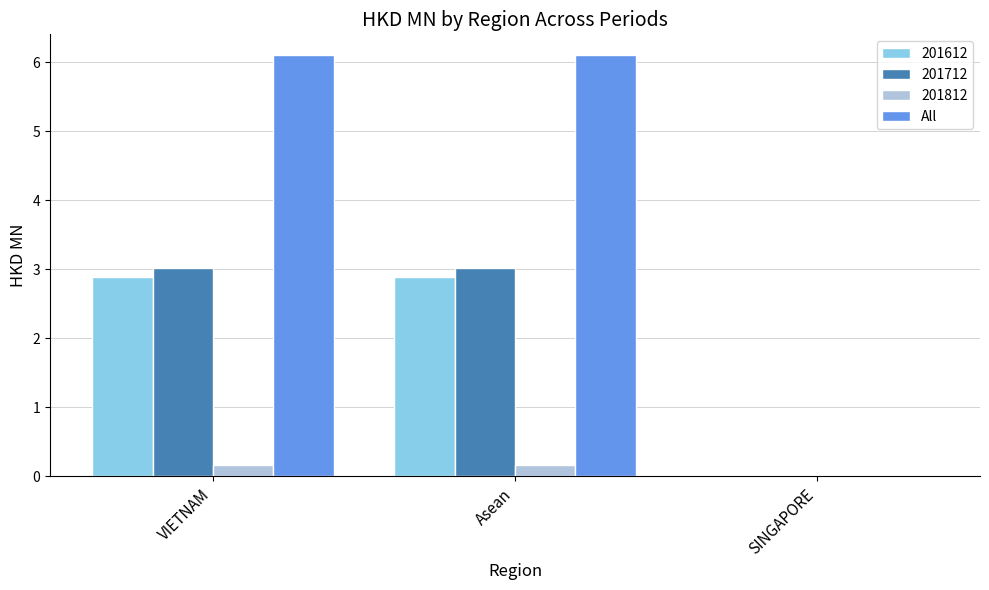

What is the maximum value shown in the chart?

6.1